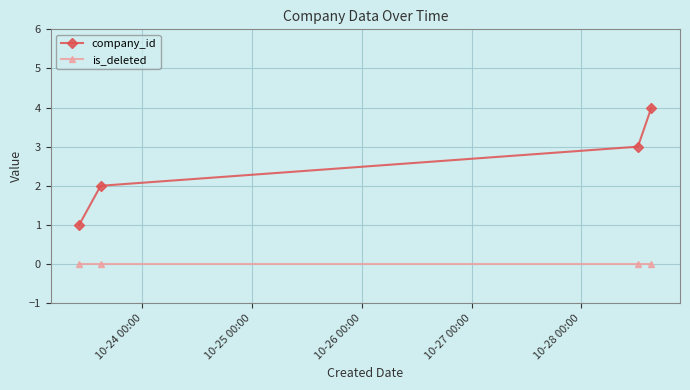

How many lines are shown in the chart?

2